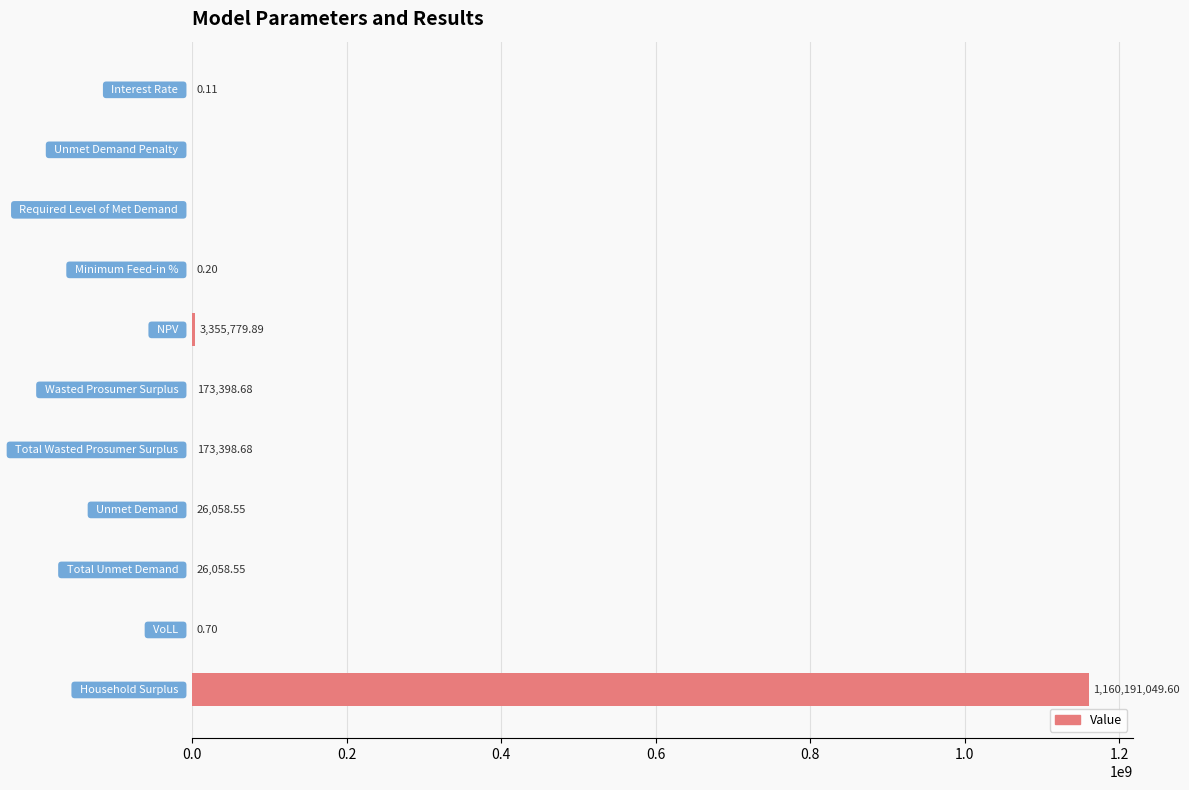

What is the average value?

105813249.5